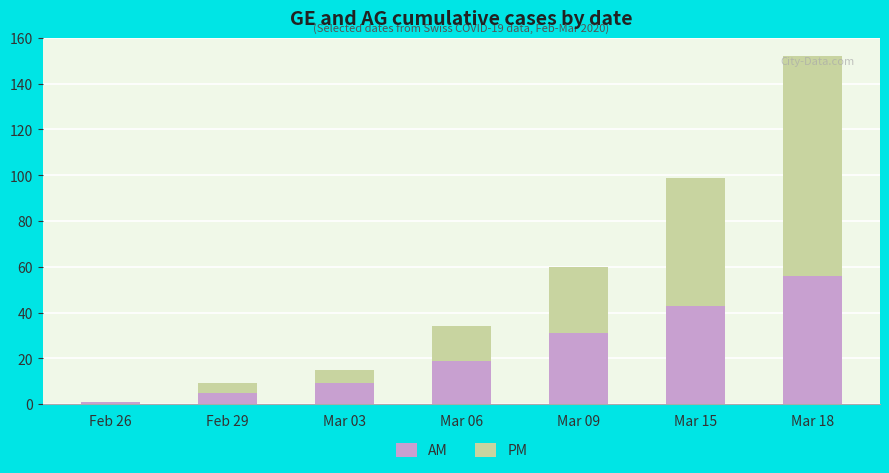

Which category has the highest value in the AM series?

Mar 18